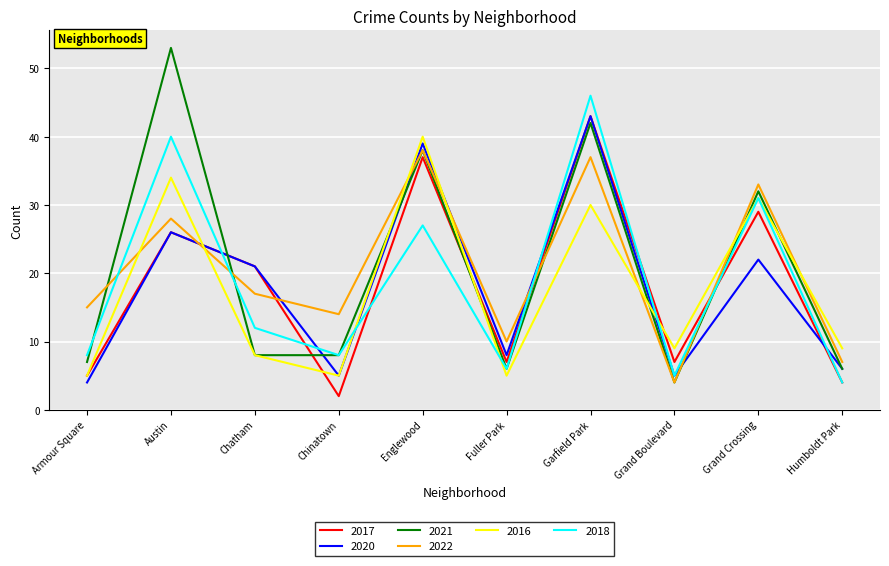

Does the chart display data point markers on the line(s)?

No